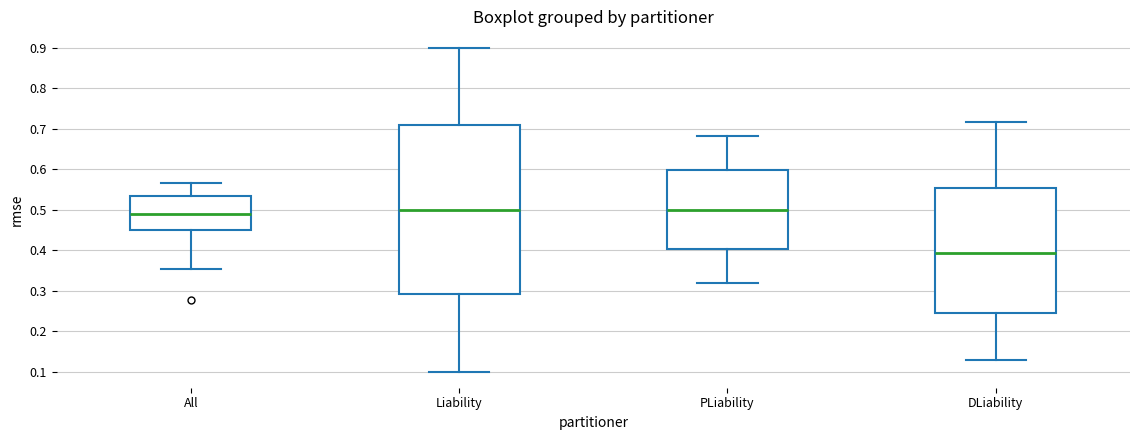

Where does the upper whisker of the box for DLiability end on the y-axis? The values are not printed on the chart, so give them approximately, as read against the axis.

0.72